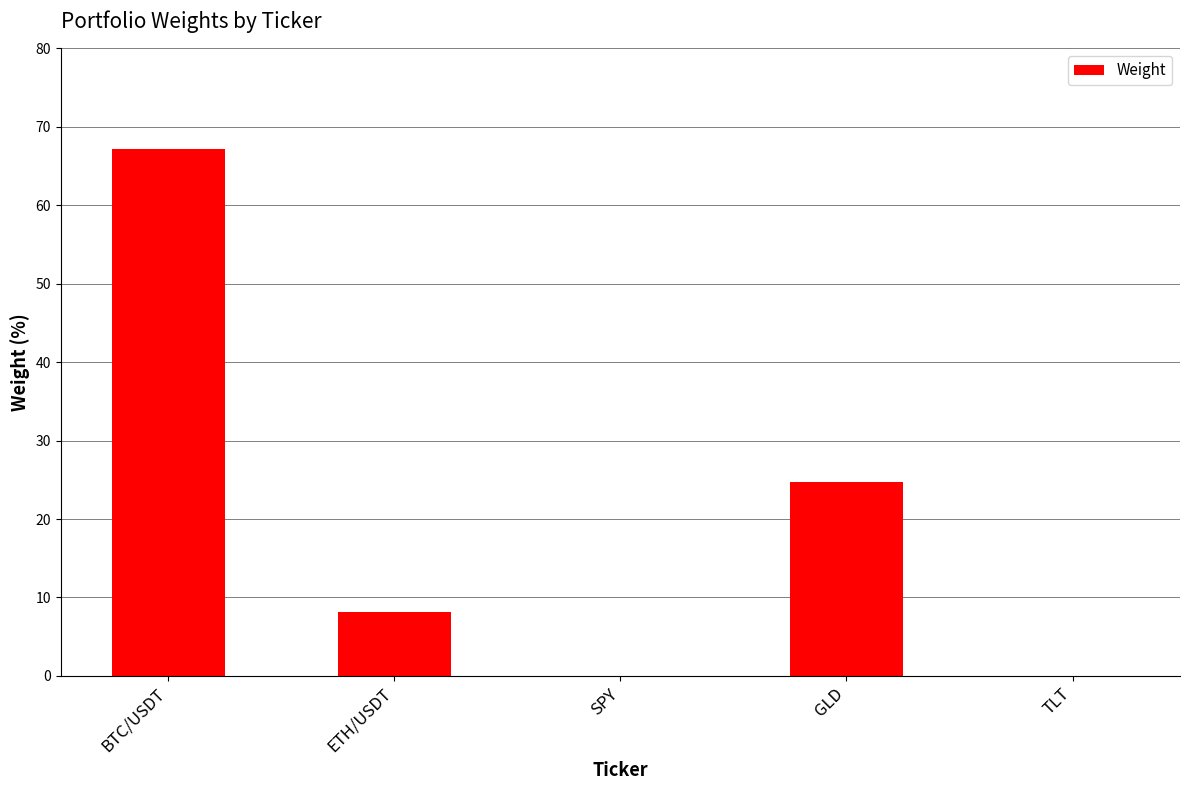

Does the chart contain stacked bars?

No